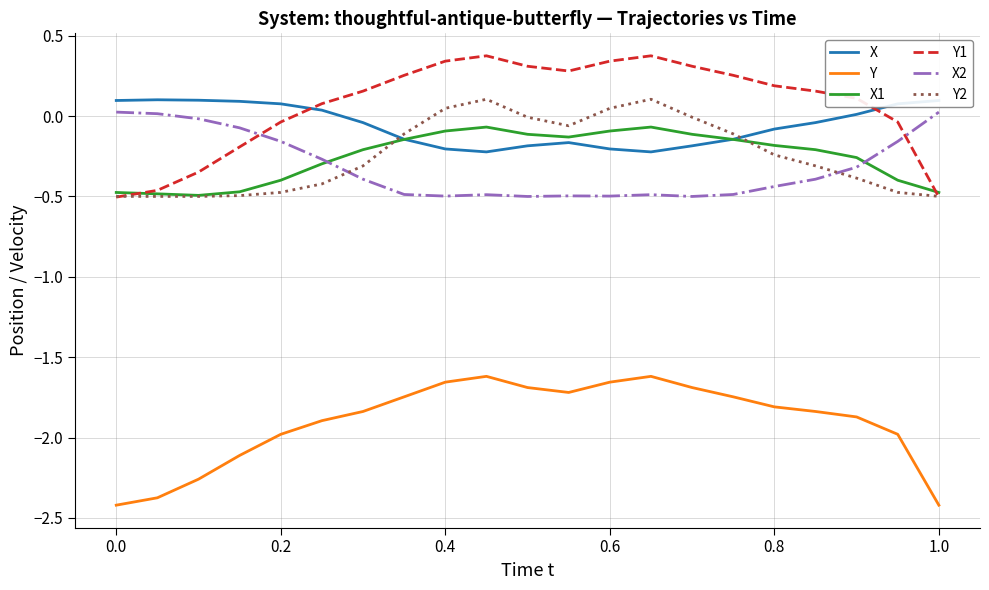

How many lines are shown in the chart?

6